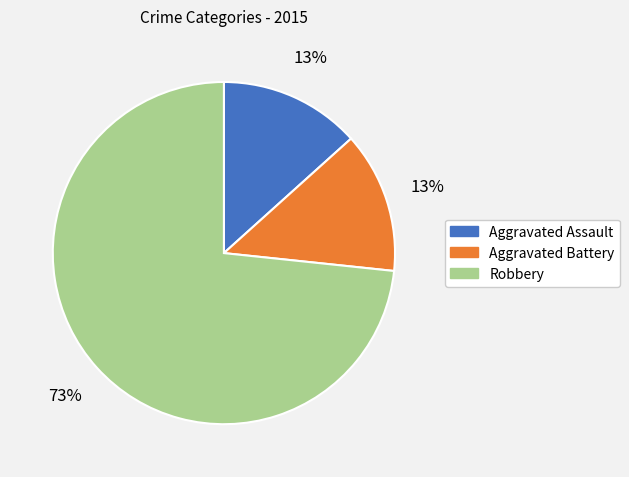

Which category has the biggest portion of the pie?

Robbery